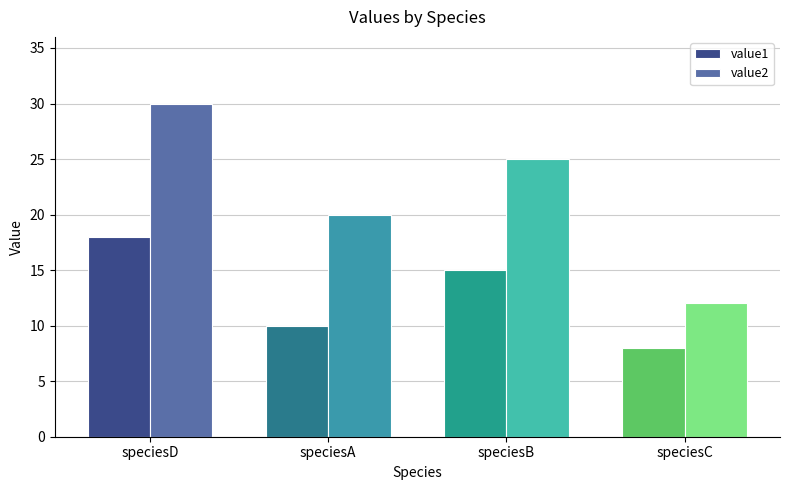

At which label is value2 closest to 21?

speciesA